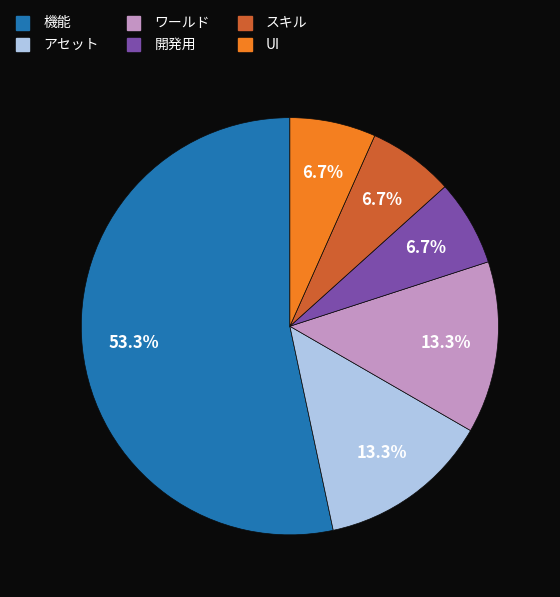

Between ワールド and 機能, which is larger?

機能